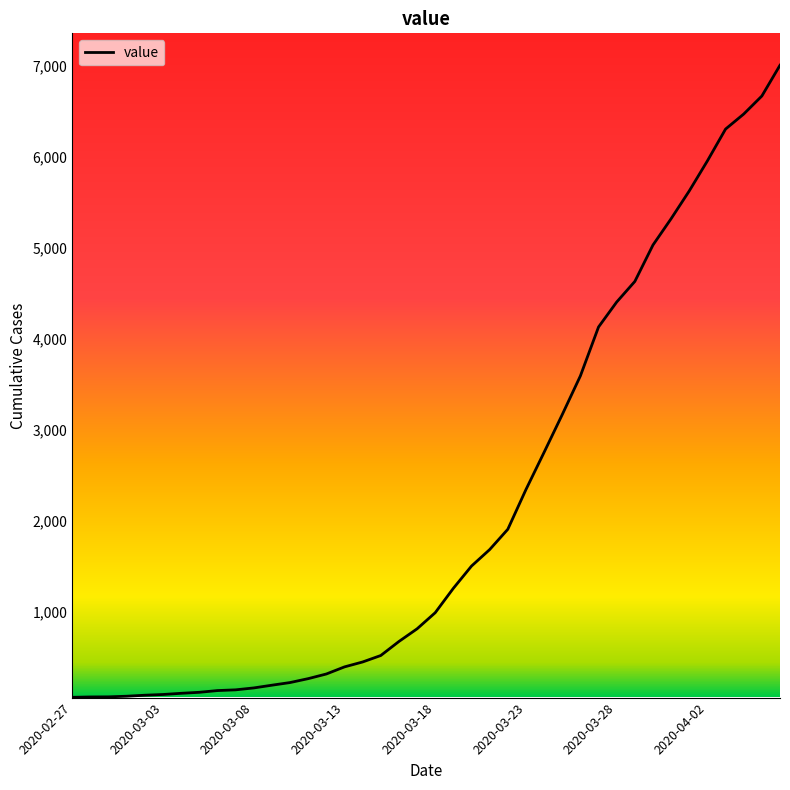

What is the greatest value displayed?

7004